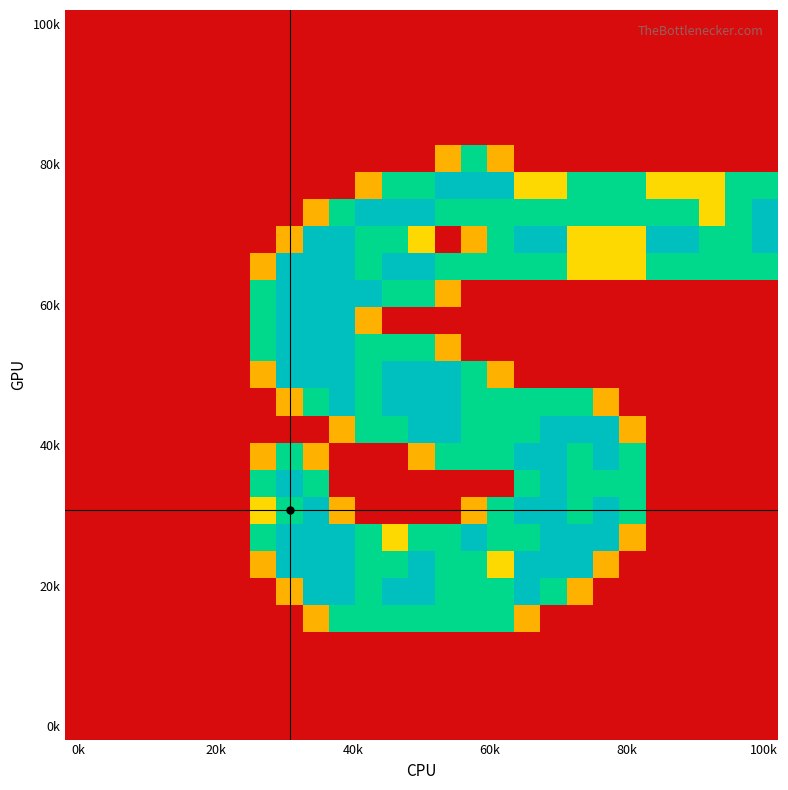

At which category does the chart reach its minimum across all series?

0k